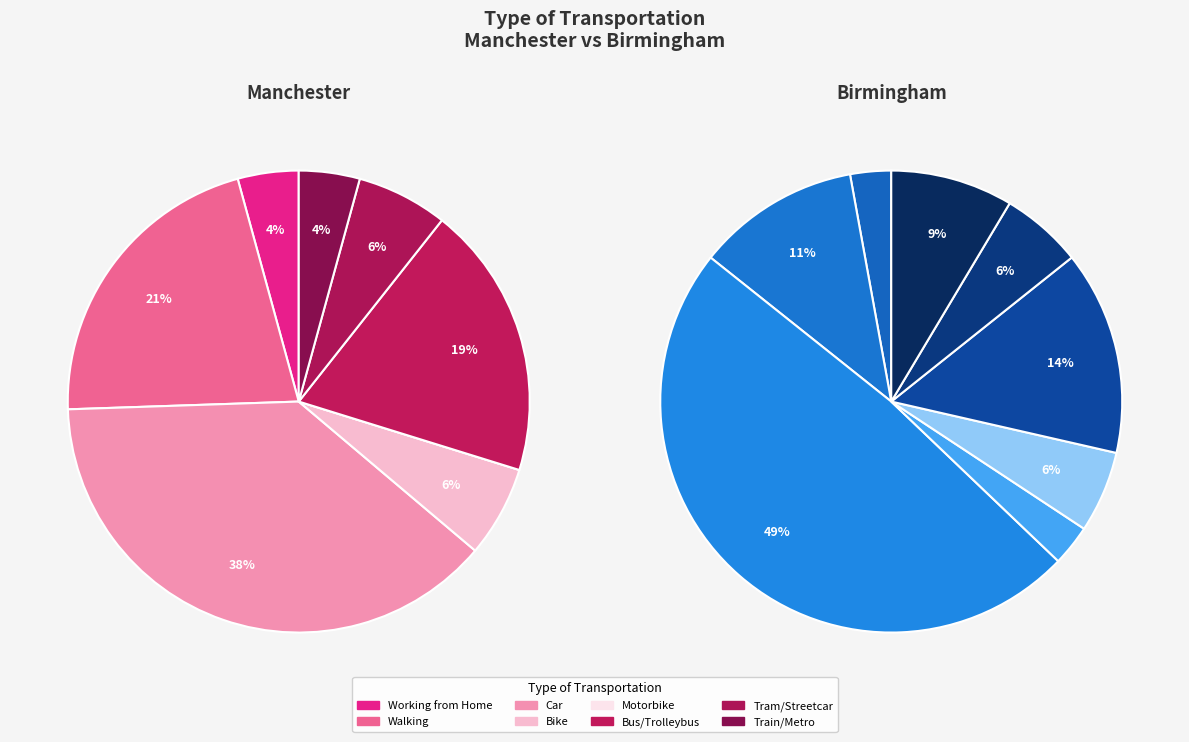

Does Working from Home account for over 50% of the chart?

No